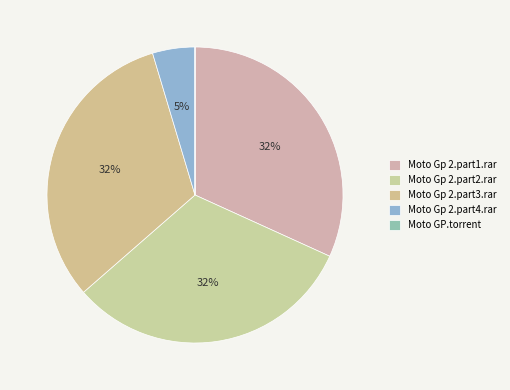

Count the number of slices in the pie.

5